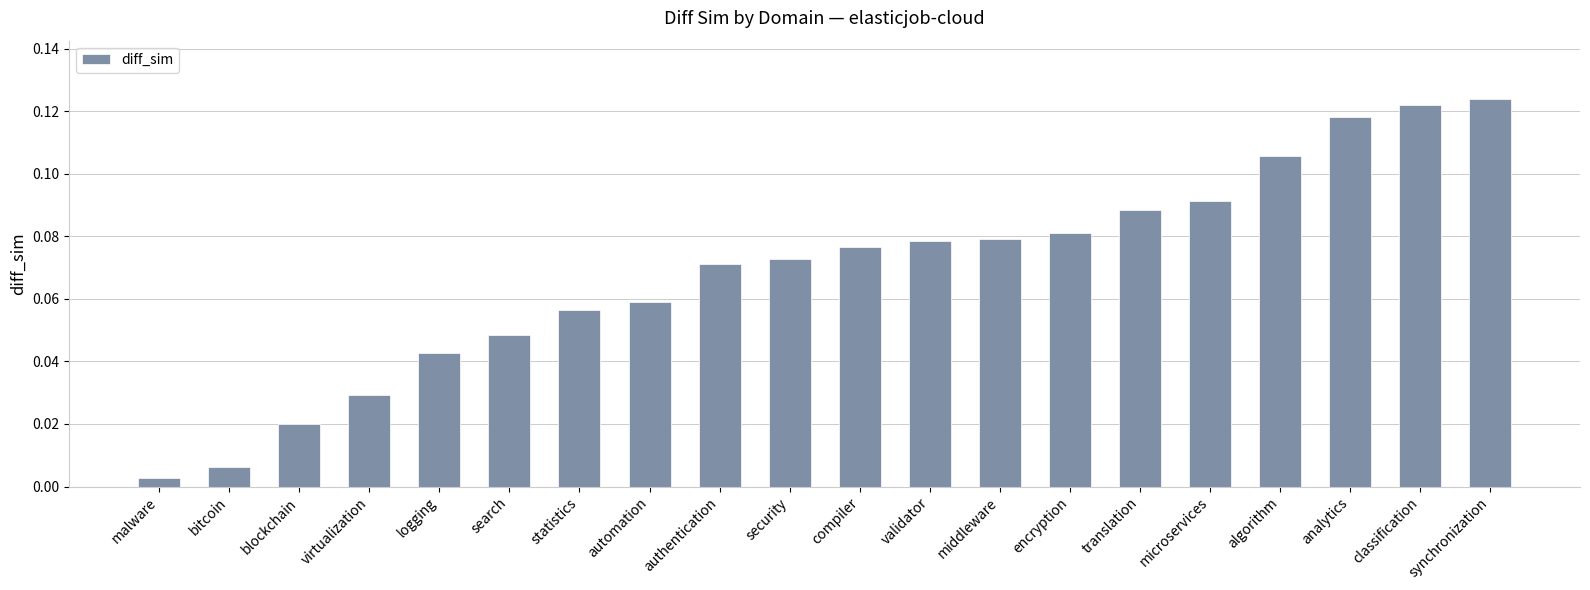

How many bars are there in total?

20